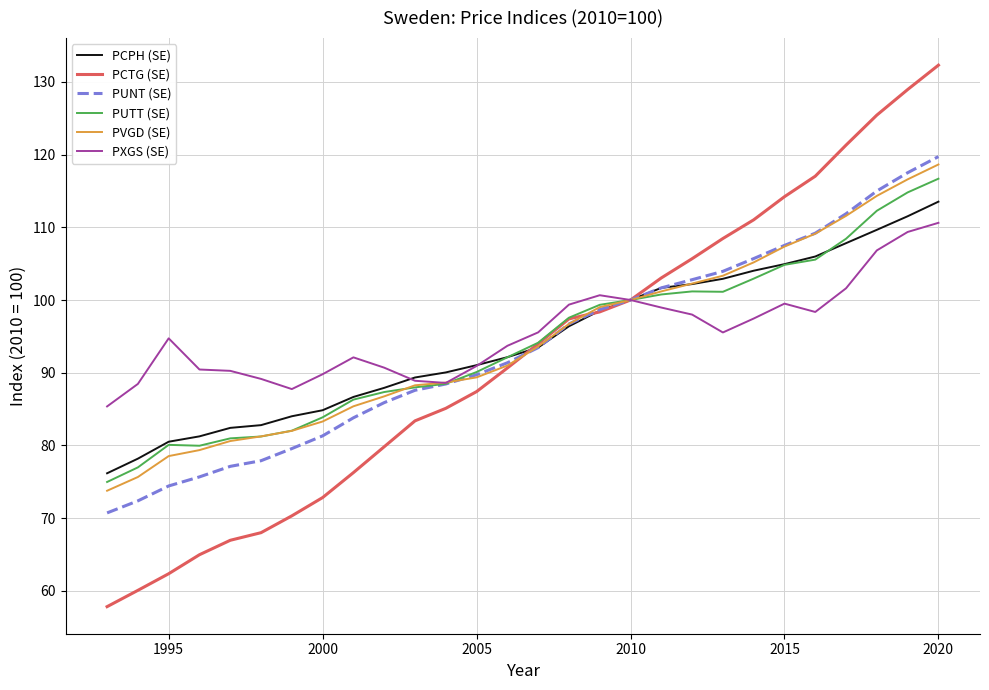

What is the minimum value shown in the chart?

57.8